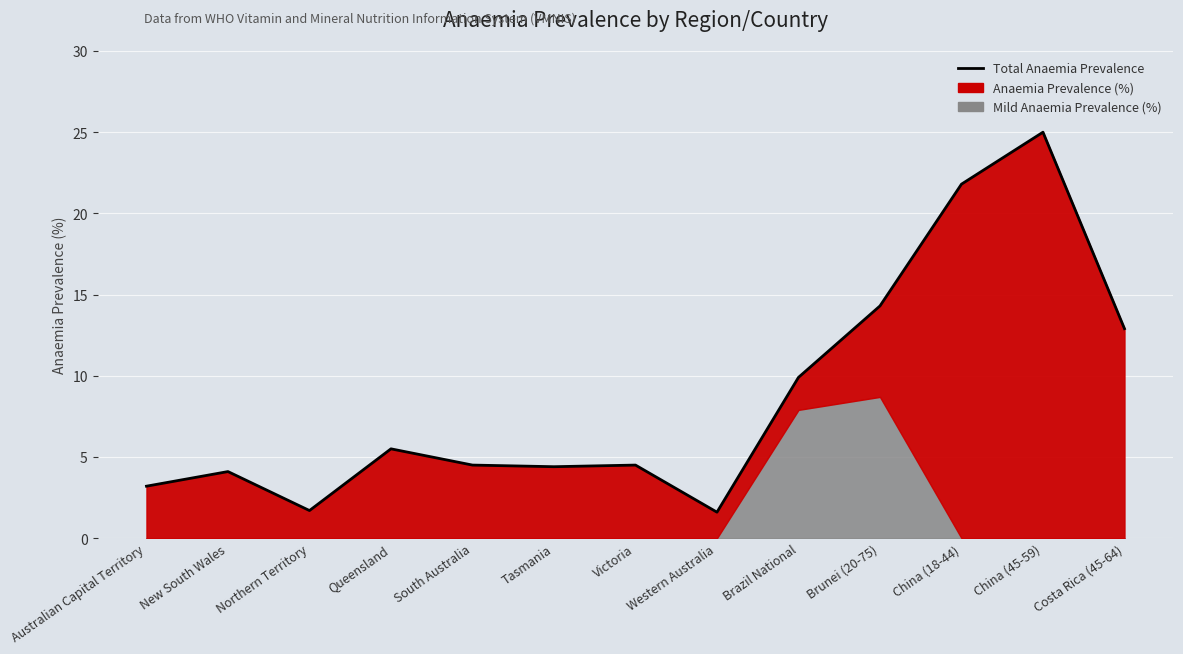

How many data points are less than 4?

3